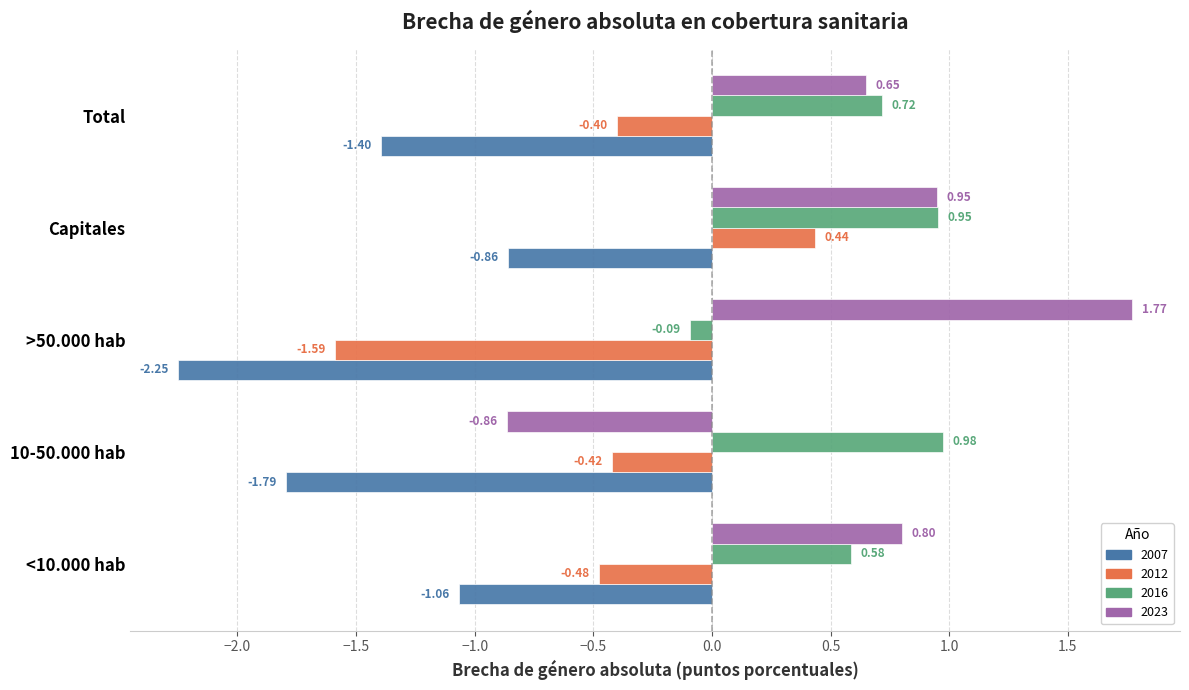

What is the sum of the 2007 values at <10.000 hab and Total?

-2.5